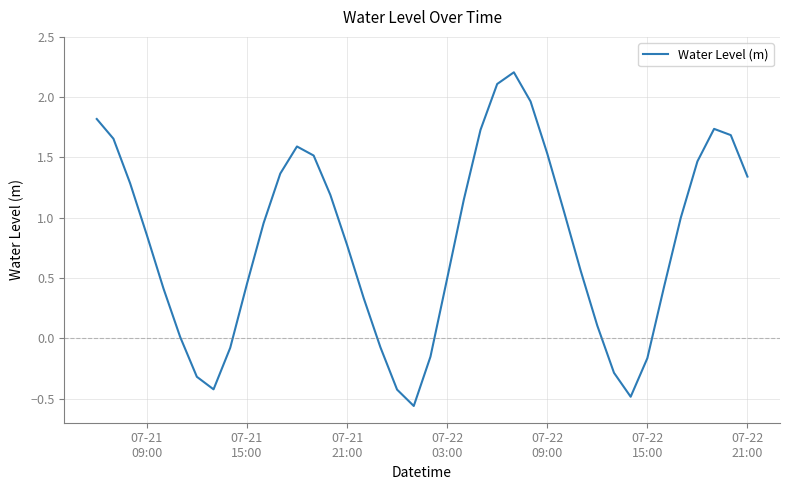

What is the maximum value shown in the chart?

2.2